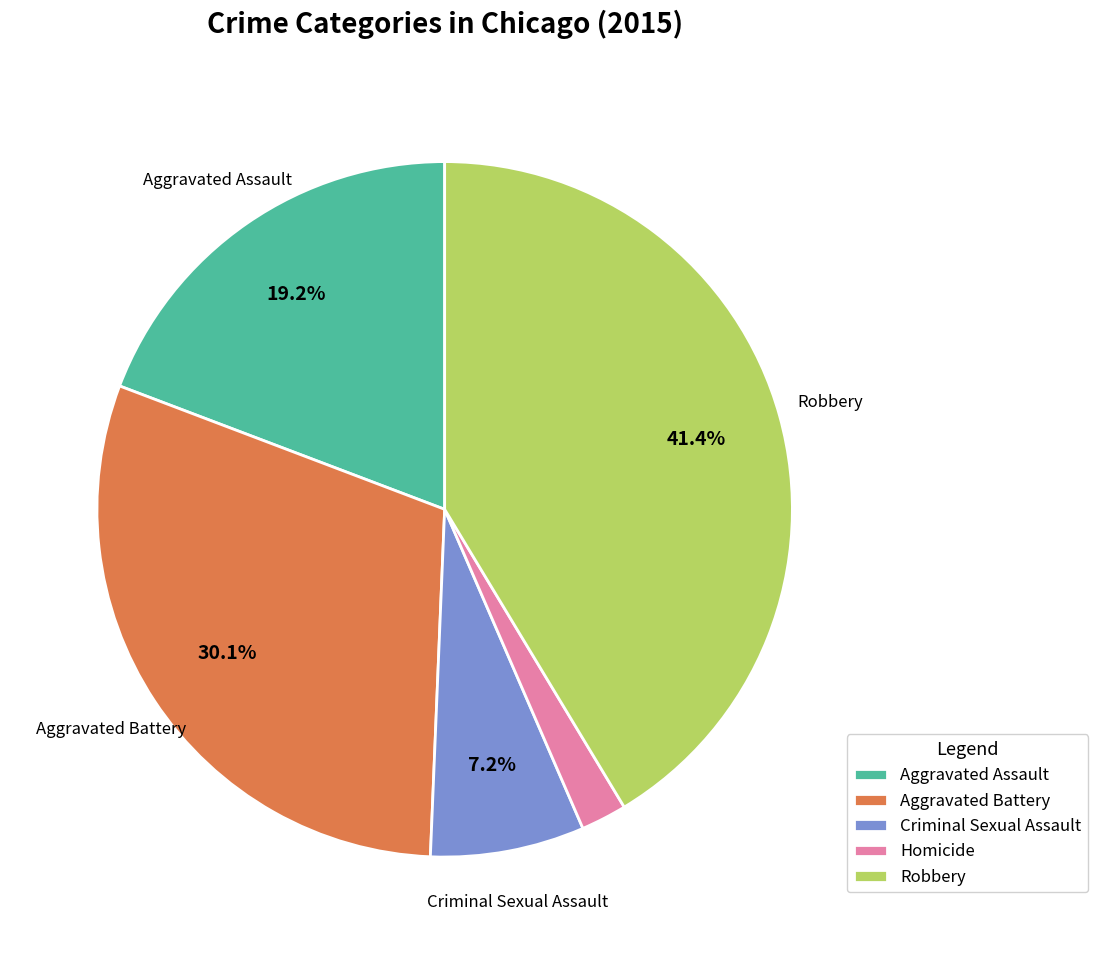

The Aggravated Battery slice represents 30% of the pie. True or false?

True